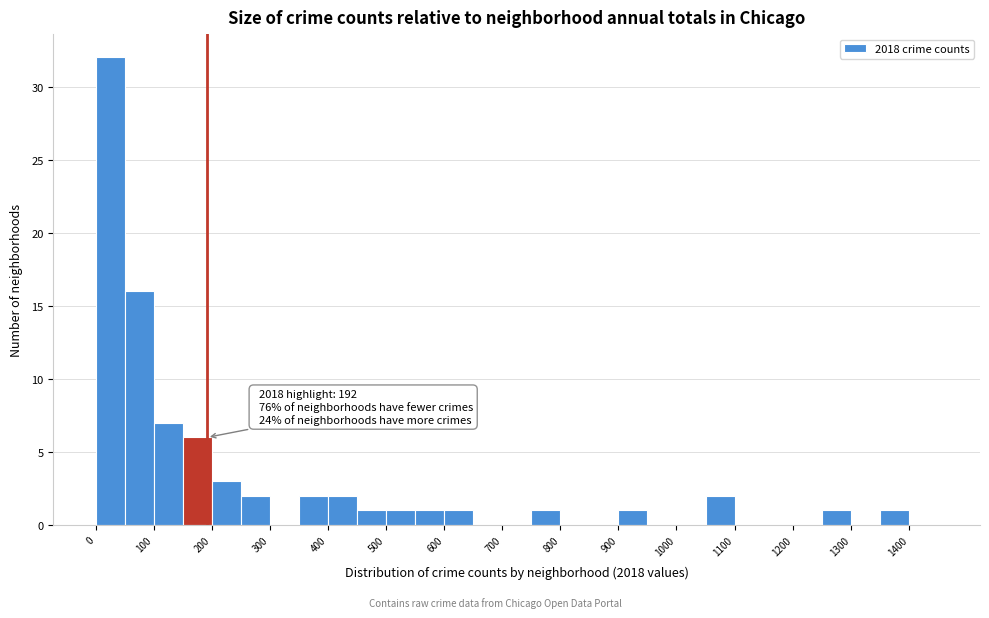

Which range on the x-axis has the tallest bar?

0 to 50